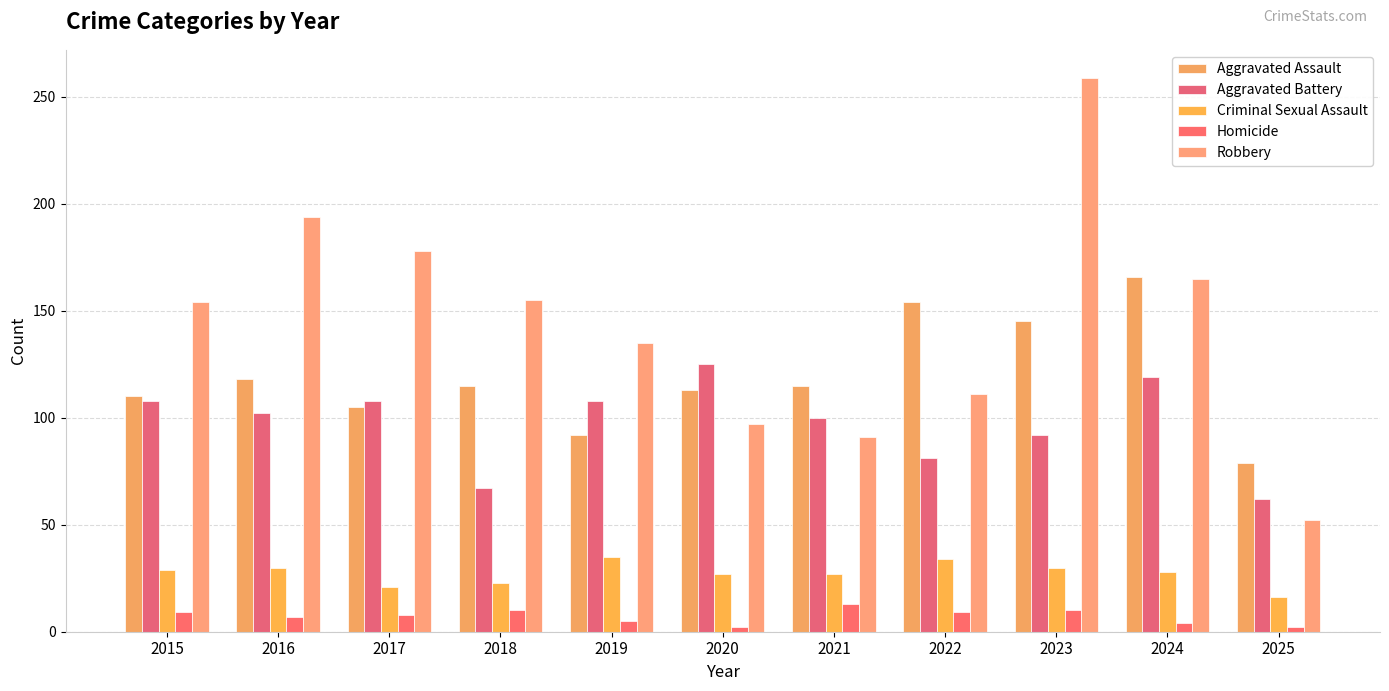

Count the number of categories in the chart.

11